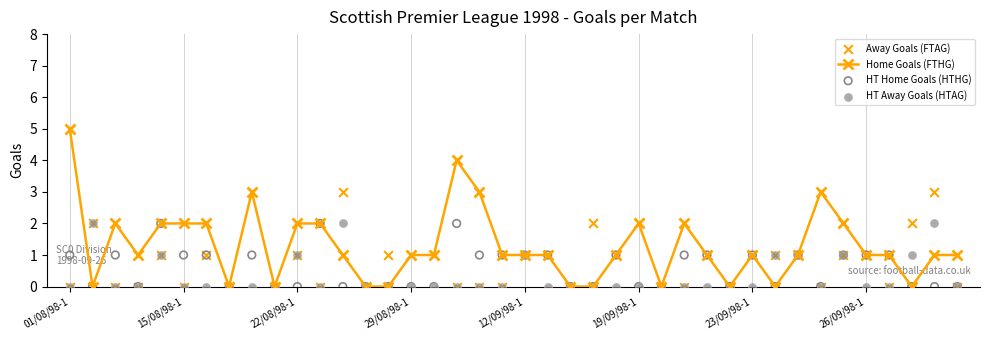

Which series reaches the maximum Y coordinate?

Home Goals (FTHG)